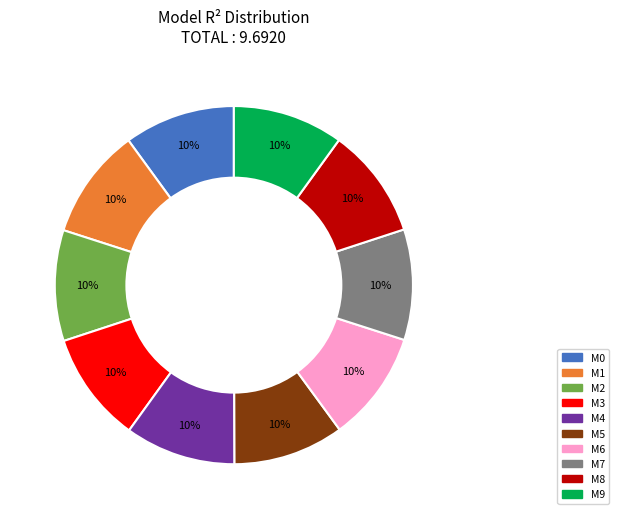

Does any single category account for the majority?

No